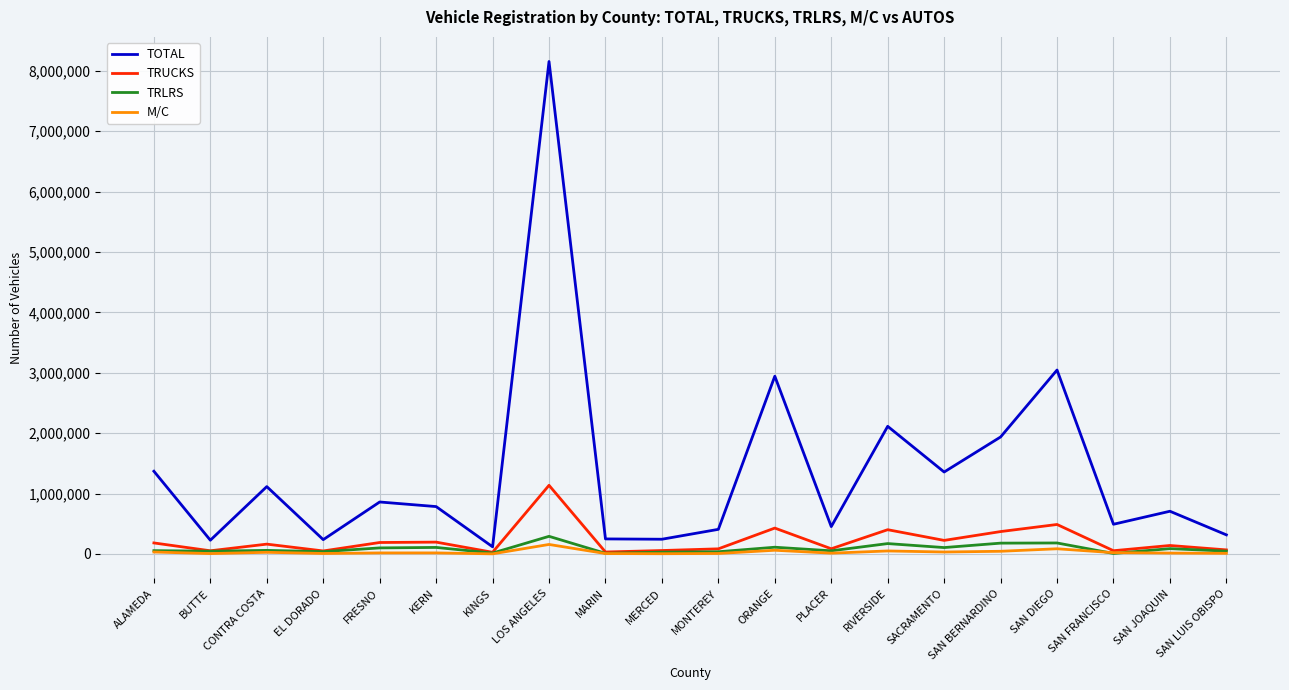

In TRLRS, how many points are higher than both neighbors (excluding endpoints)?

7